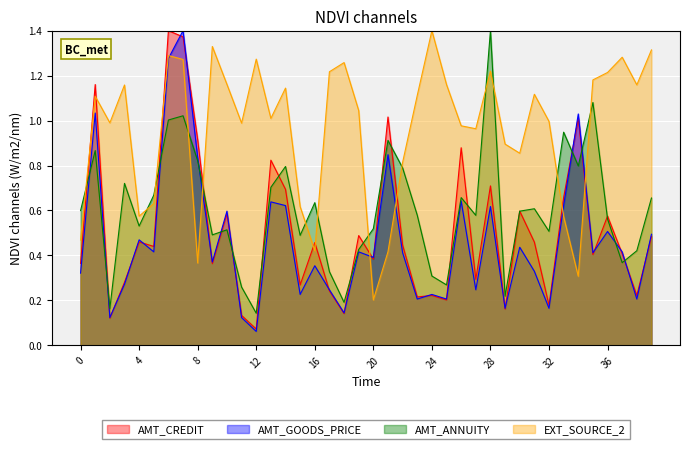

At how many categories does at least one series exceed 0?

40